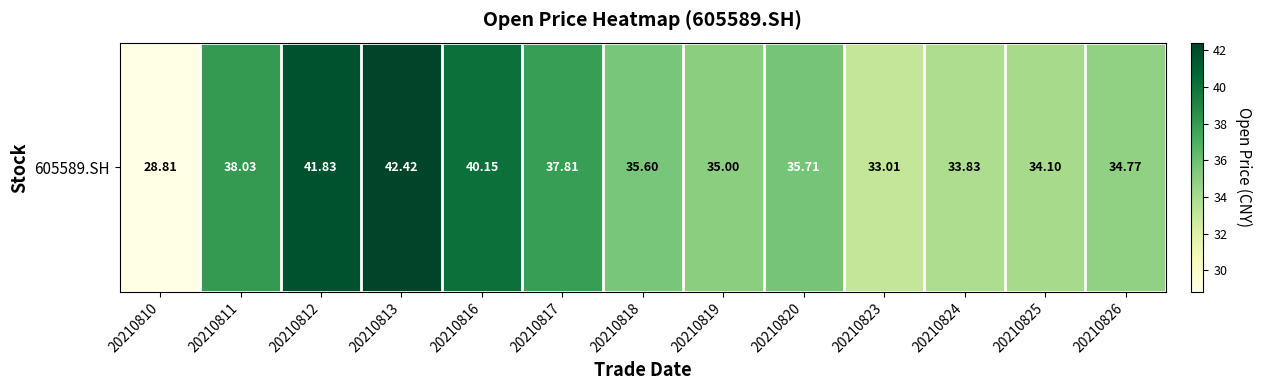

Reading left to right, extract all data points from this chart.

28.8	38.0	41.8	42.4	40.1	37.8	35.6	35.0	35.7	33.0	33.8	34.1	34.8